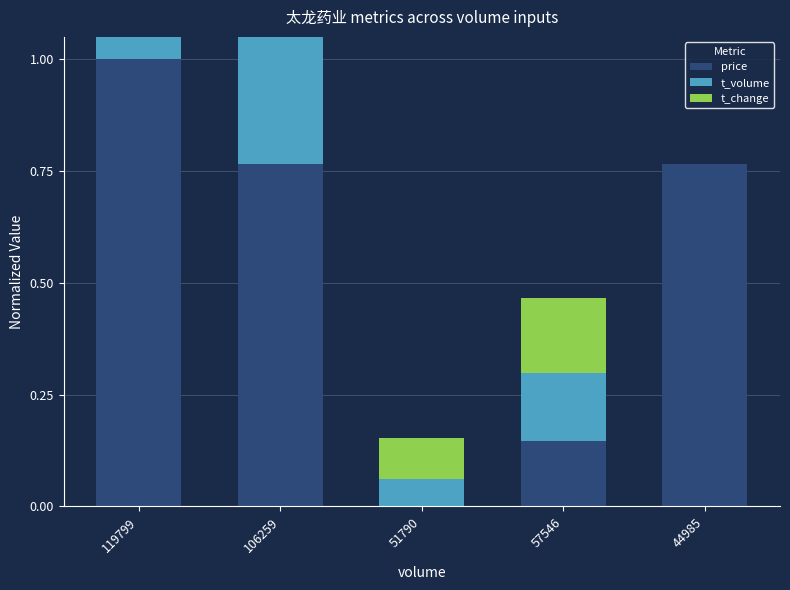

Read the t_volume value at 51790.

0.1